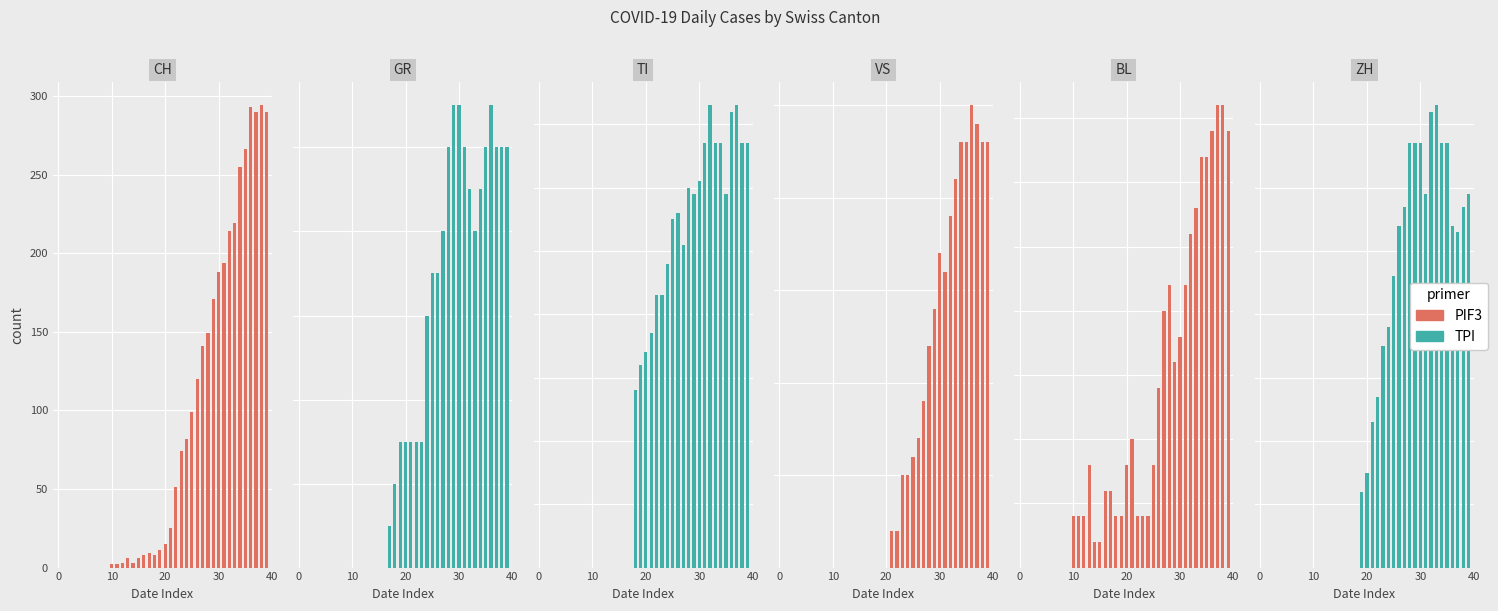

Reading left to right, what are all the values shown in this chart?

CH: 0	0	0	0	0	0	0	0	0	0	2	2	3	6	3	6	8	9	8	11	15	25	51	74	82	99	120	141	149	171	188	194	214	219	255	266	293	290	294	290
GR: 0	0	0	0	0	0	0	0	0	0	0	0	0	0	0	0	0	1	2	3	3	3	3	3	6	7	7	8	10	11	11	10	9	8	9	10	11	10	10	10
VS: 0	0	0	0	0	0	0	0	0	0	0	0	0	0	0	0	0	0	0	0	0	2	2	5	5	6	7	9	12	14	17	16	19	21	23	23	25	24	23	23
TI: 0	0	0	0	0	0	0	0	0	0	0	0	0	0	0	0	0	0	28	32	34	37	43	43	48	55	56	51	60	59	61	67	73	67	67	59	72	73	67	67
BL: 0	0	0	0	0	0	0	0	0	0	2	2	2	4	1	1	3	3	2	2	4	5	2	2	2	4	7	10	11	8	9	11	13	14	16	16	17	18	18	17
ZH: 0	0	0	0	0	0	0	0	0	0	0	0	0	0	0	0	0	0	0	12	15	23	27	35	38	46	54	57	67	67	67	59	72	73	67	67	54	53	57	59